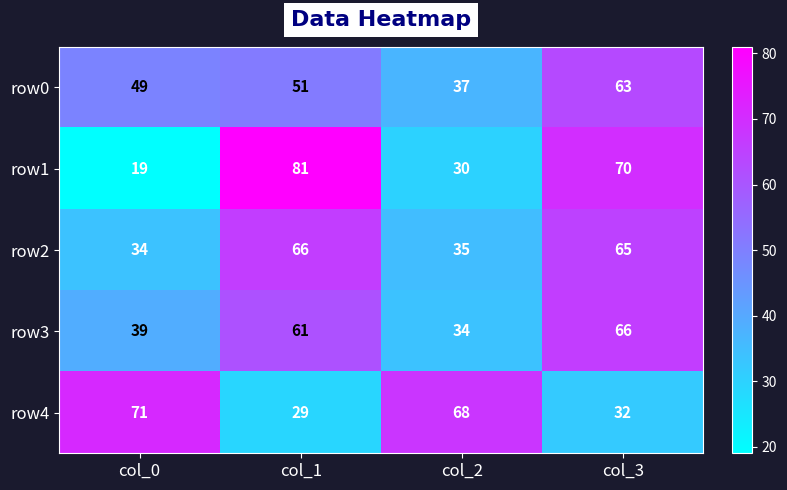

Which series has the largest range (max minus min)?

row1